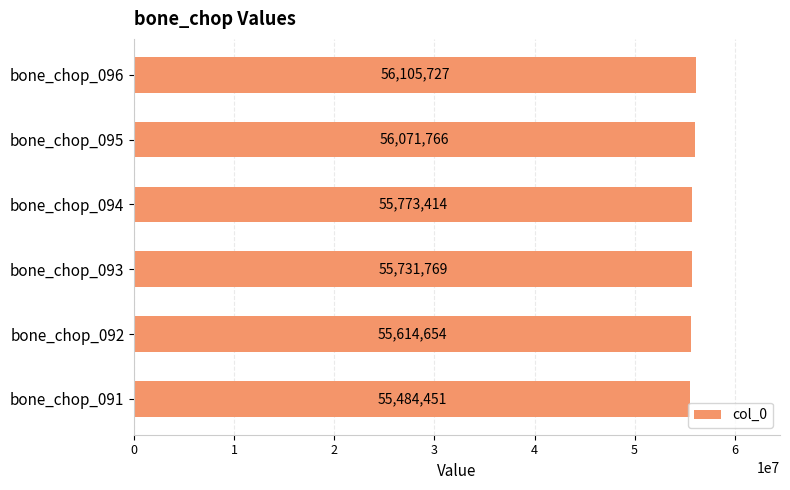

The chart shows a value of 90913063 at bone_chop_093. True or false?

False